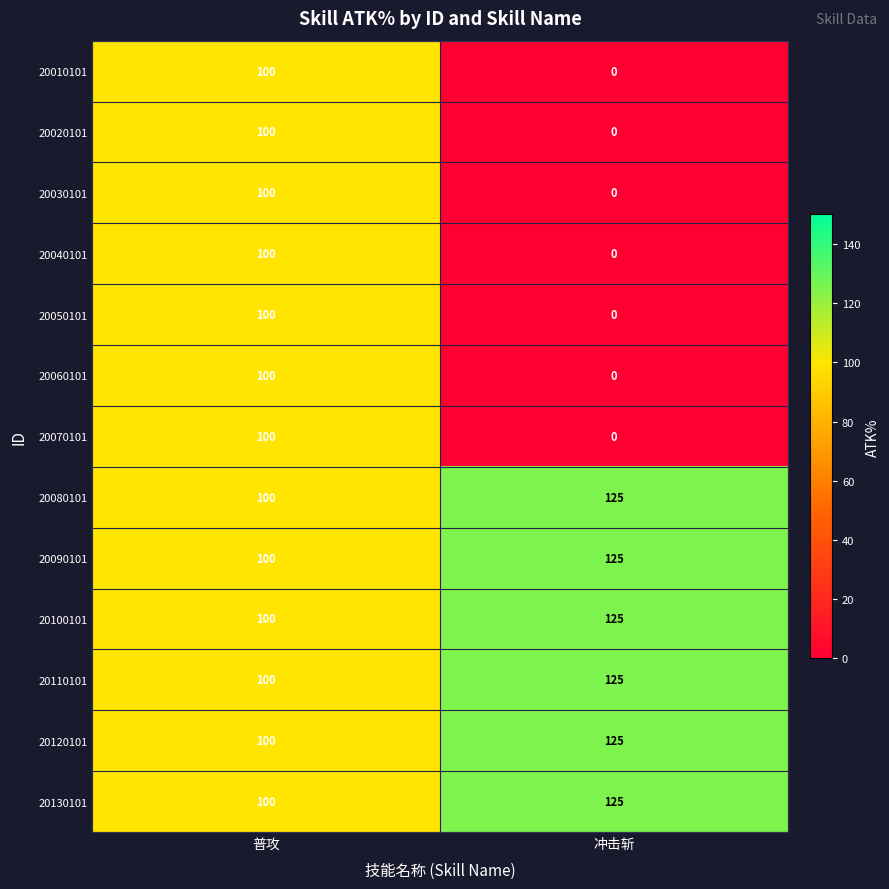

What is the total value across all series at 冲击斩?

750